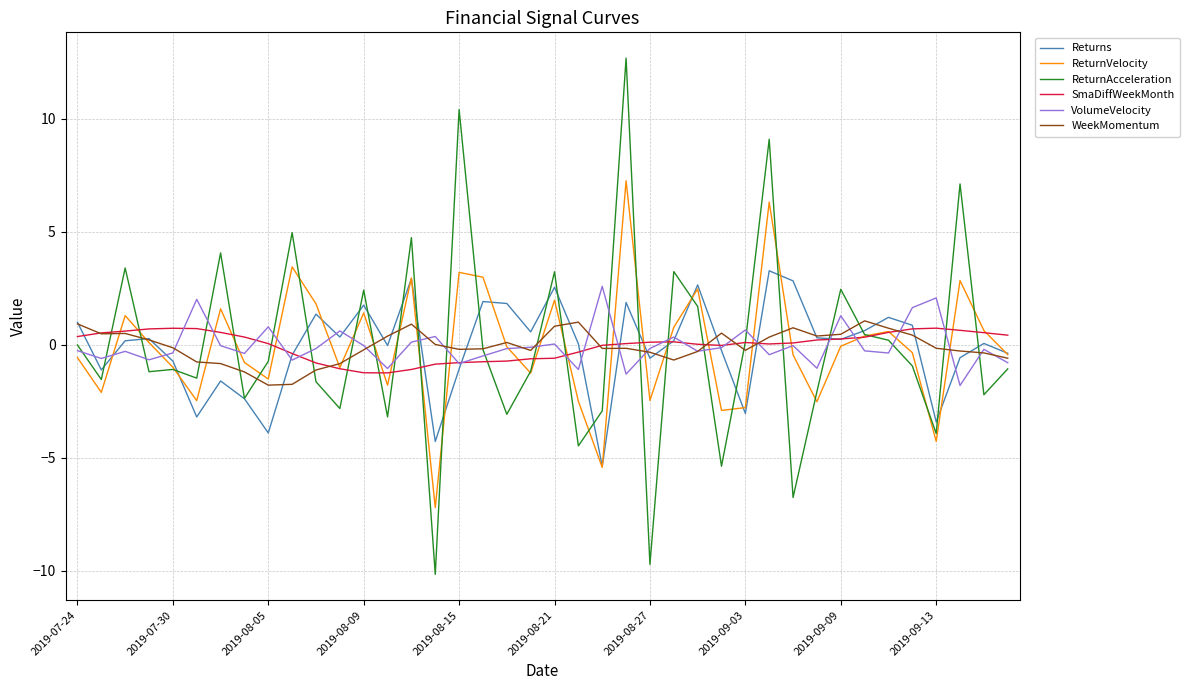

Which series has the widest spread of values?

ReturnAcceleration